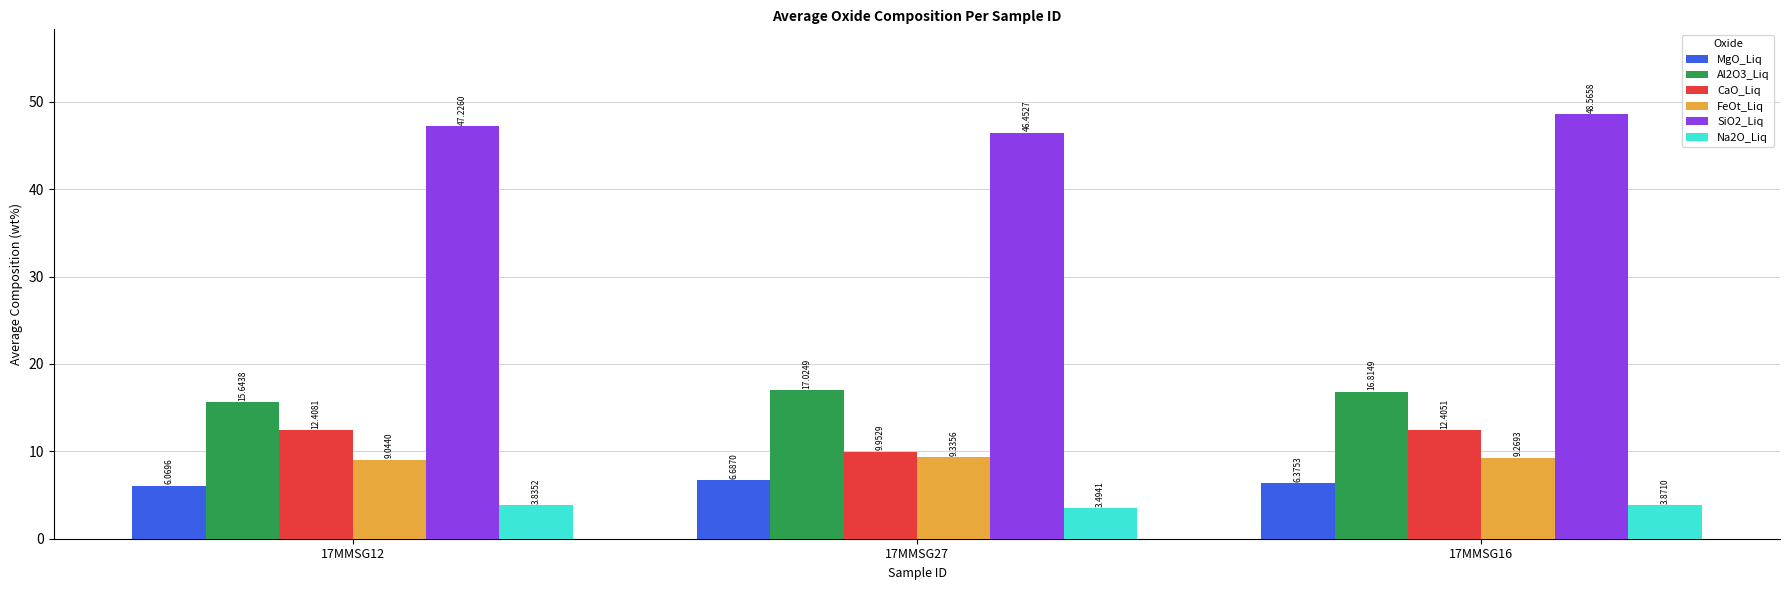

How many Na2O_Liq values are between 3 and 4?

3